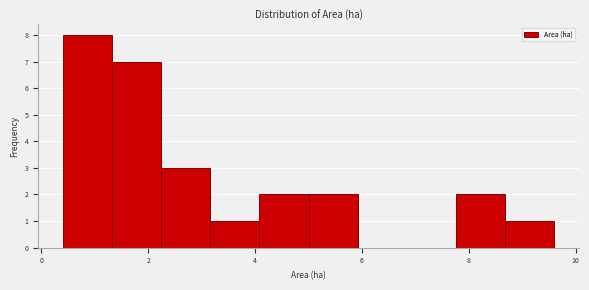

Reading left to right, list every bar in this chart as the range it spans on the x-axis followed by its height. Neither the bar edges nor the heights are printed on the chart, so give them approximately, as read against the axes.

0.40 to 1.32: 8
1.32 to 2.24: 7
2.24 to 3.16: 3
3.16 to 4.08: 1
4.08 to 5.00: 2
5.00 to 5.92: 2
5.92 to 6.84: 0
6.84 to 7.76: 0
7.76 to 8.68: 2
8.68 to 9.60: 1